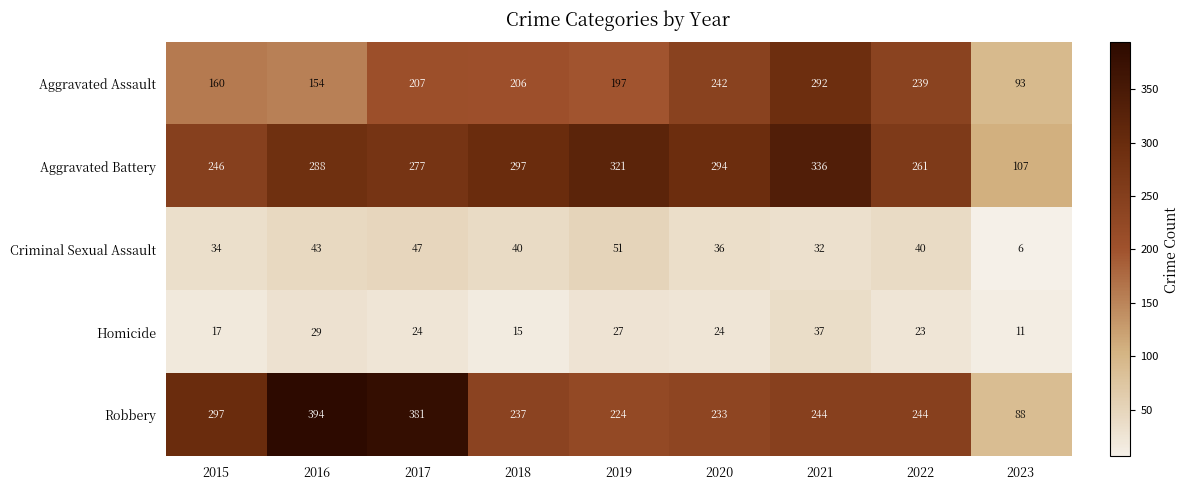

How many categories are shown in the chart?

9